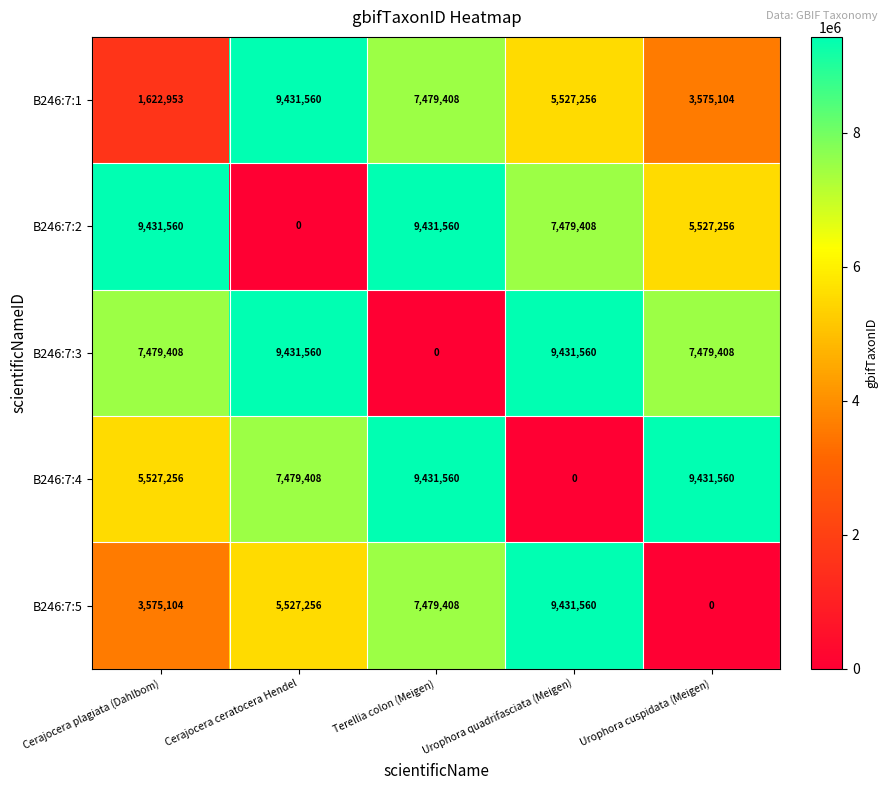

Which series has the largest total across all categories?

B246:7:3